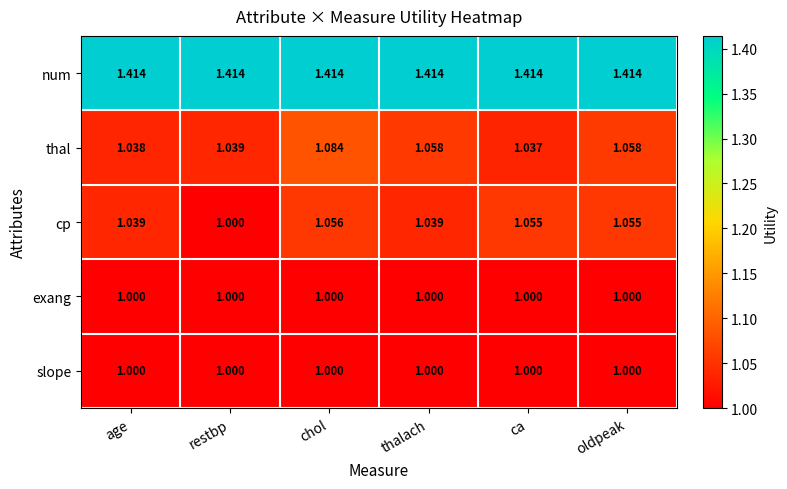

At which category is the sum across all series the highest?

chol